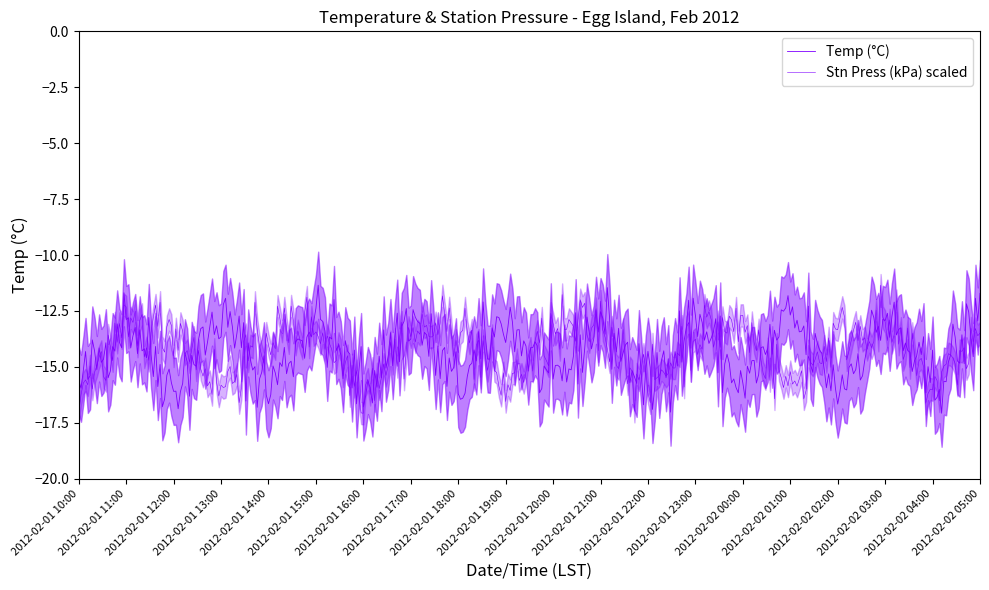

What is the average value?

-14.3